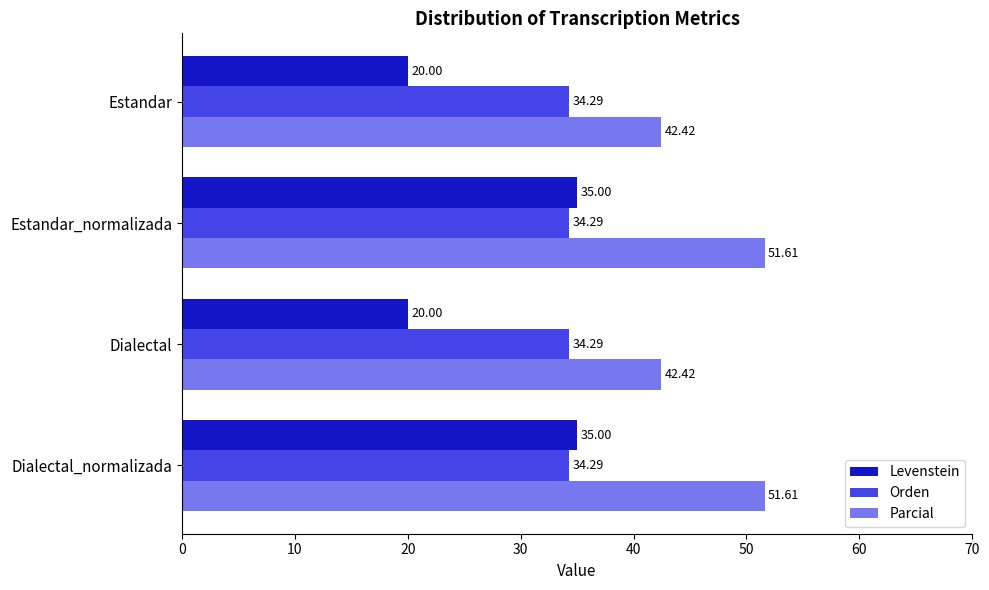

What is the average value of the Levenstein series?

27.5